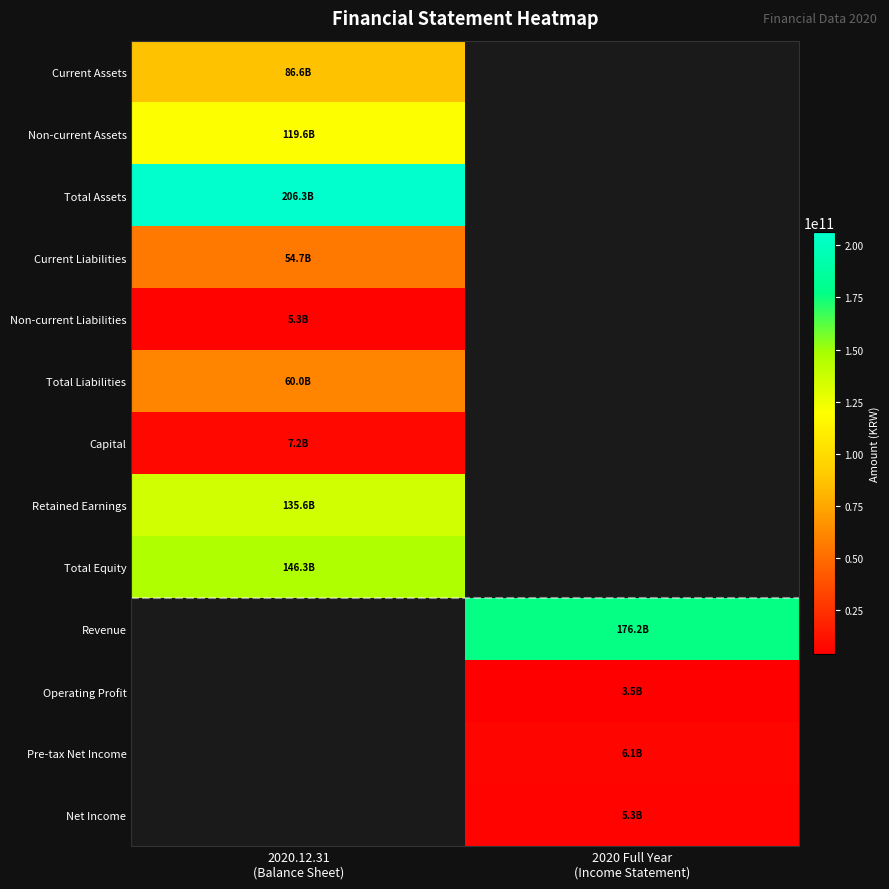

The value of Non-current Assets at 2020.12.31 (Balance Sheet) is 70364261270.0. True or false?

False